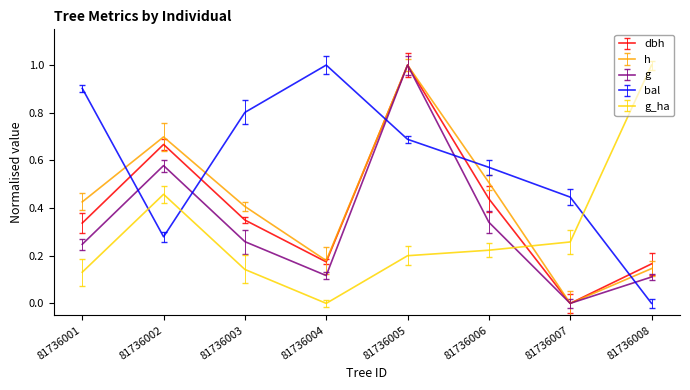

Reading left to right, transcribe all the data shown in this chart.

dbh: 81736001=0.3	81736002=0.7	81736003=0.3	81736004=0.2	81736005=1.0	81736006=0.4	81736007=0.0	81736008=0.2
h: 81736001=0.4	81736002=0.7	81736003=0.4	81736004=0.2	81736005=1.0	81736006=0.5	81736007=0.0	81736008=0.1
g: 81736001=0.2	81736002=0.6	81736003=0.3	81736004=0.1	81736005=1.0	81736006=0.3	81736007=0.0	81736008=0.1
bal: 81736001=0.9	81736002=0.3	81736003=0.8	81736004=1.0	81736005=0.7	81736006=0.6	81736007=0.4	81736008=0.0
g_ha: 81736001=0.1	81736002=0.5	81736003=0.1	81736004=0.0	81736005=0.2	81736006=0.2	81736007=0.3	81736008=1.0